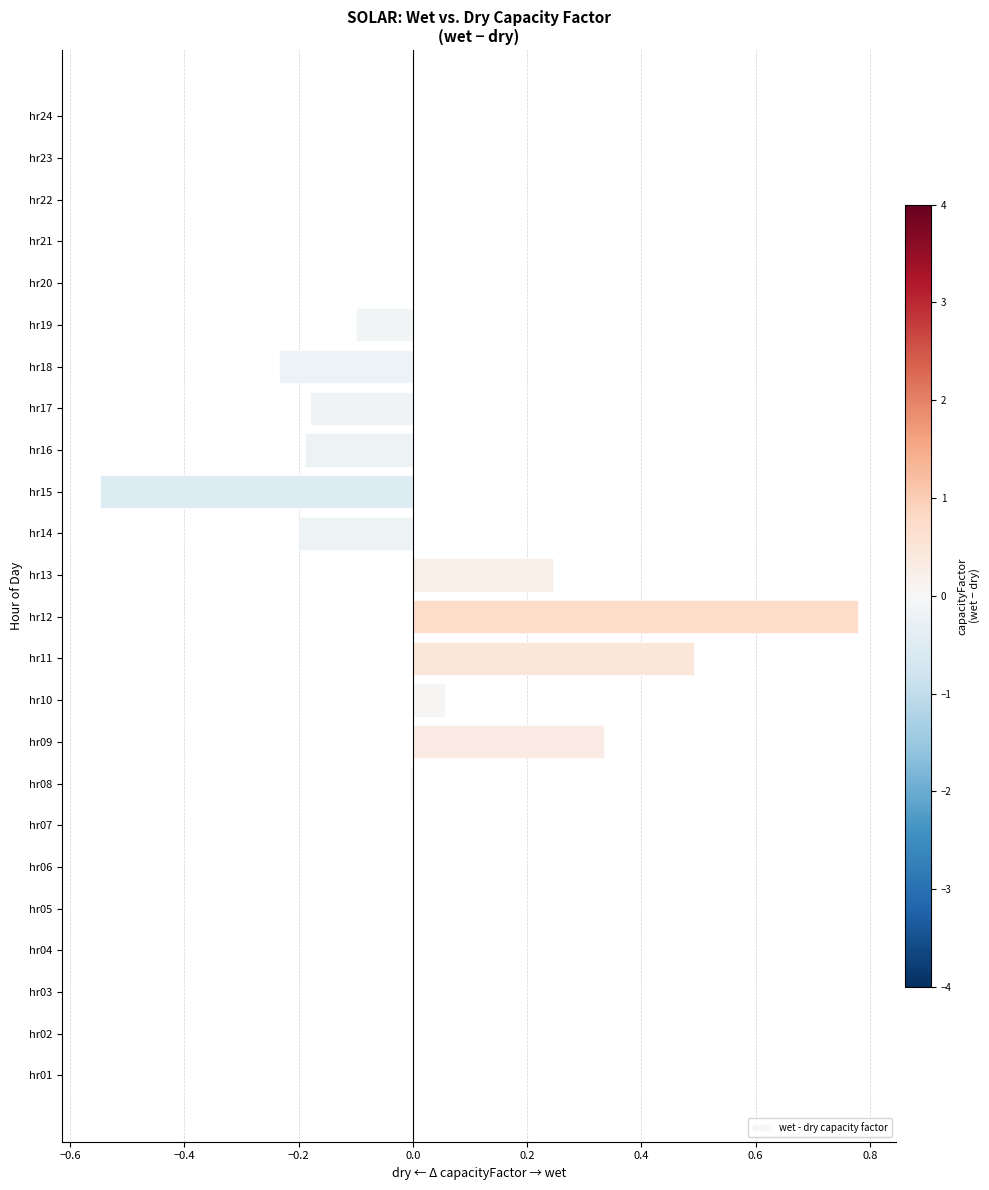

What is the sum of all values?

0.4